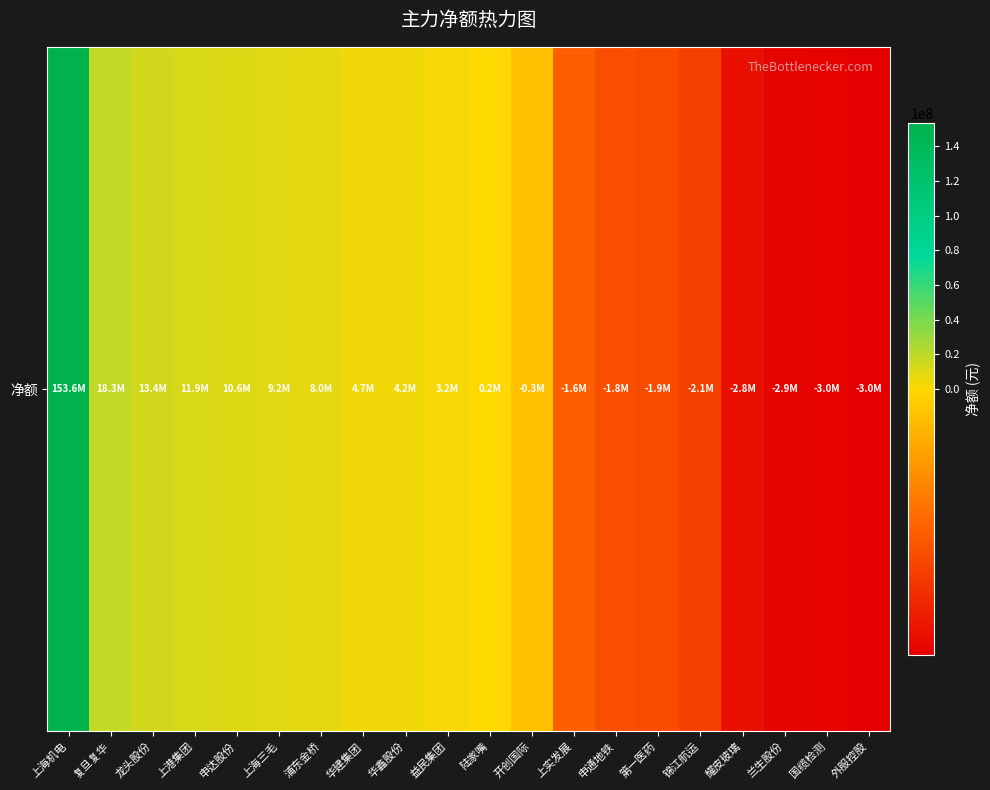

What is the smallest value displayed?

-3023238